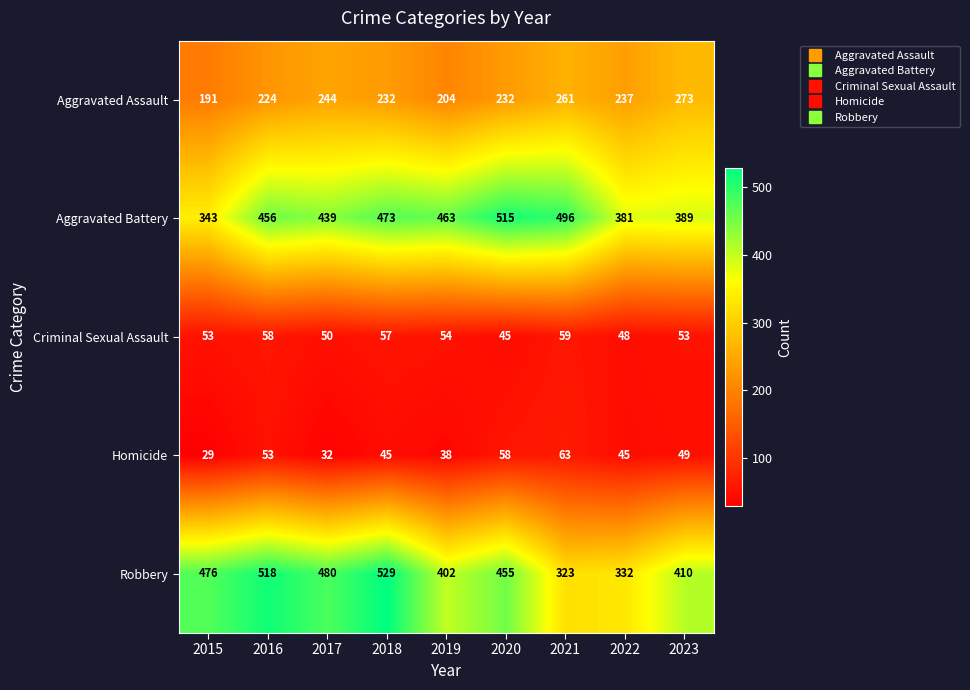

What is the difference between the second highest and minimum values in the Homicide series?

29